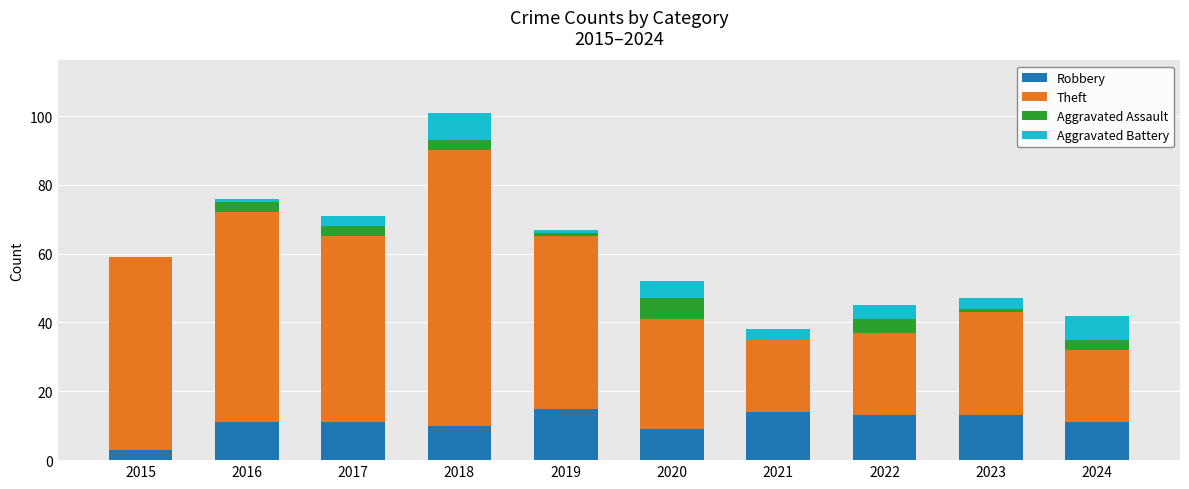

What is the maximum value for Robbery?

15